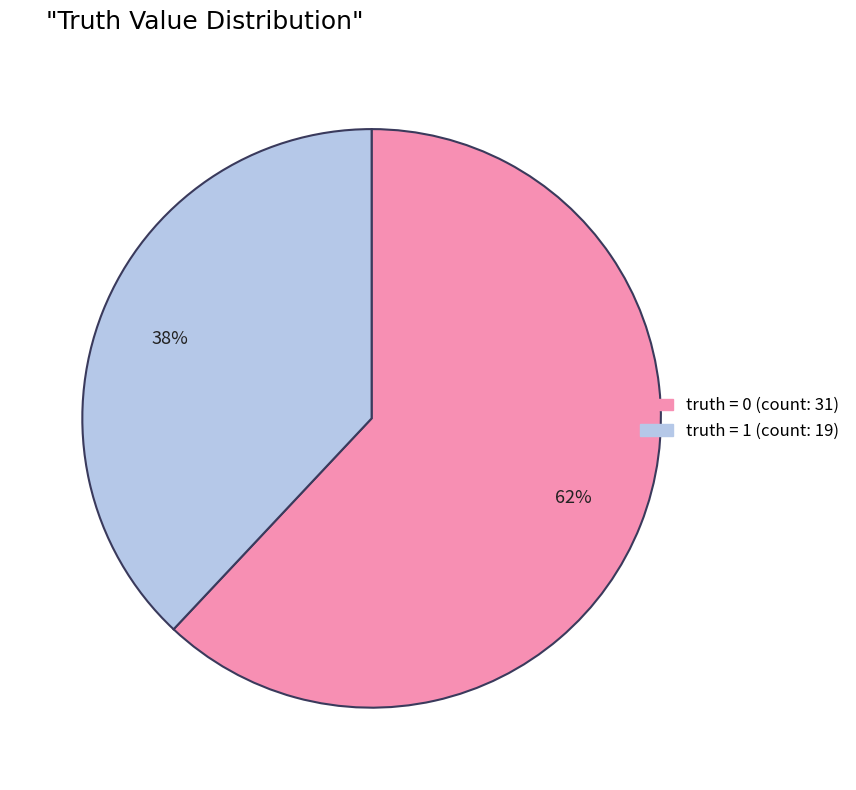

To the nearest percent, what is the difference between the 0 and 1 slice percentages?

24%